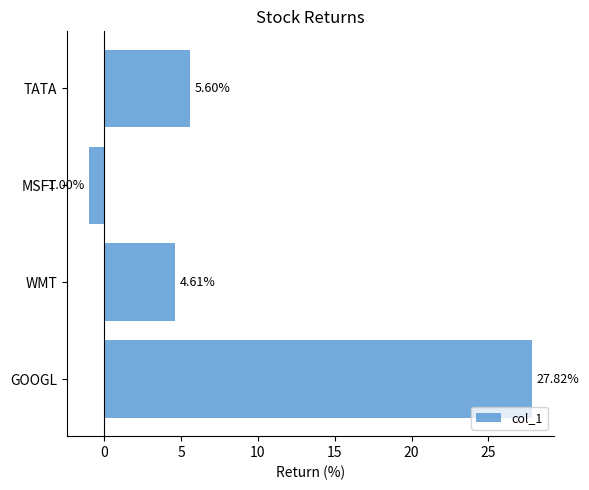

What is the ratio of the value at GOOGL to the value at TATA?

5.0